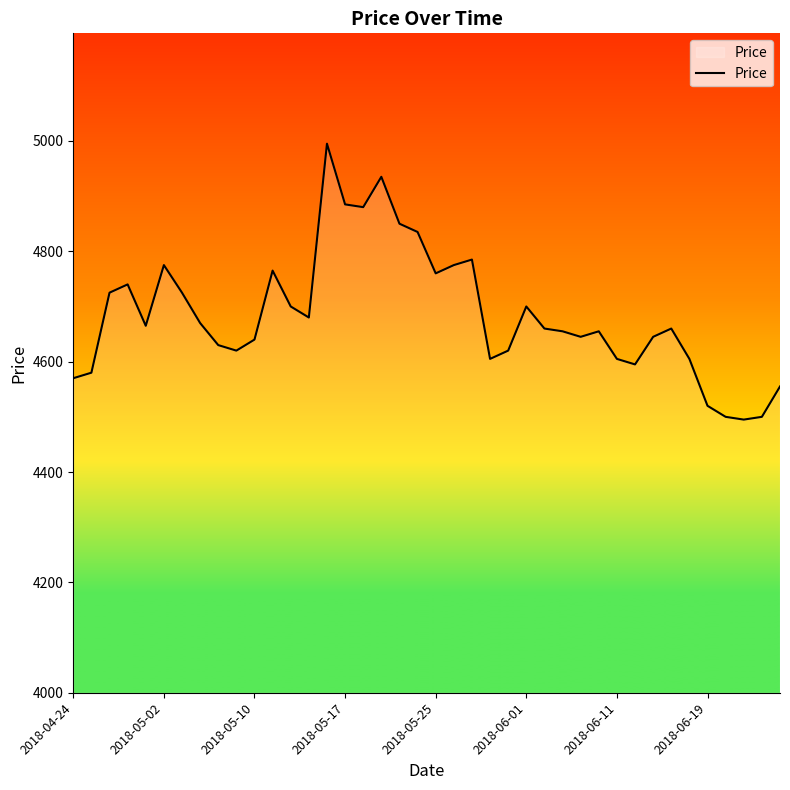

What is the difference between the maximum and minimum values?

500